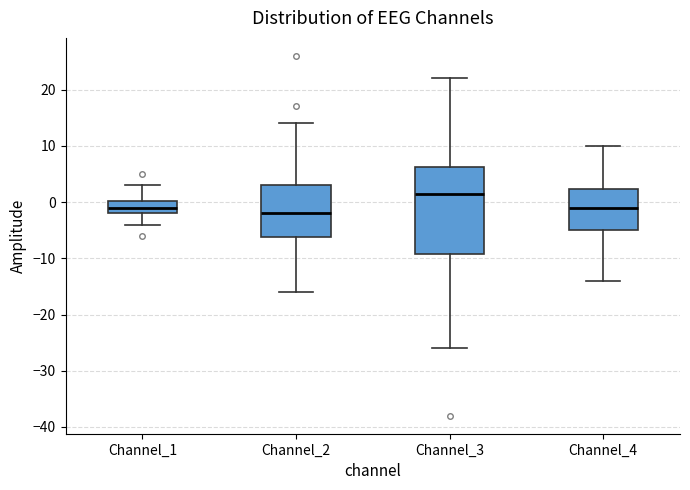

Reading left to right, read every box against the y-axis: the position of its median line, the range the box covers, and the ends of its whiskers. The values are not printed on the chart, so give them approximately, as read against the axis.

Channel_1: median -1, box -2 to 0, whiskers -4 to 3
Channel_2: median -2, box -6 to 3, whiskers -16 to 14
Channel_3: median 2, box -9 to 6, whiskers -26 to 22
Channel_4: median -1, box -5 to 2, whiskers -14 to 10